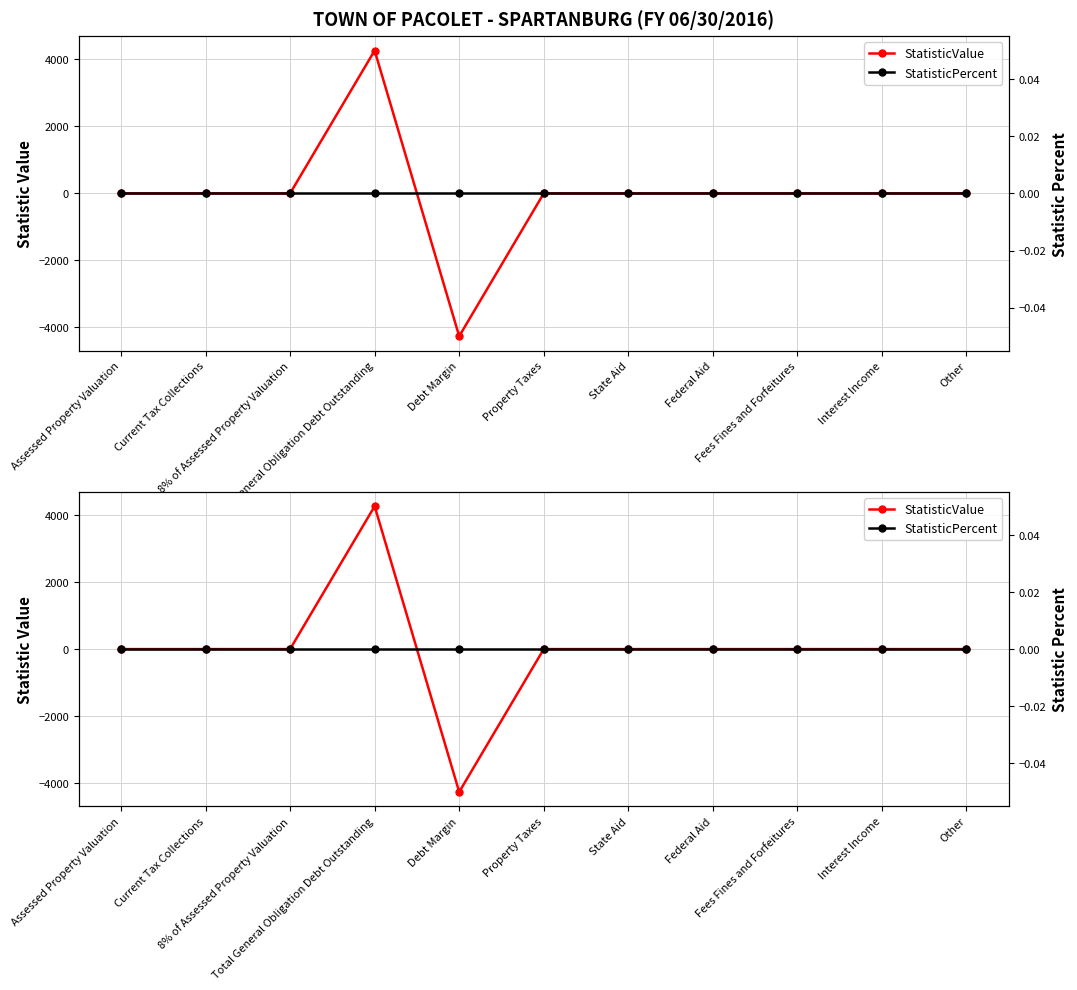

Where do StatisticValue and StatisticPercent first cross each other?

Total General Obligation Debt Outstanding and Debt Margin